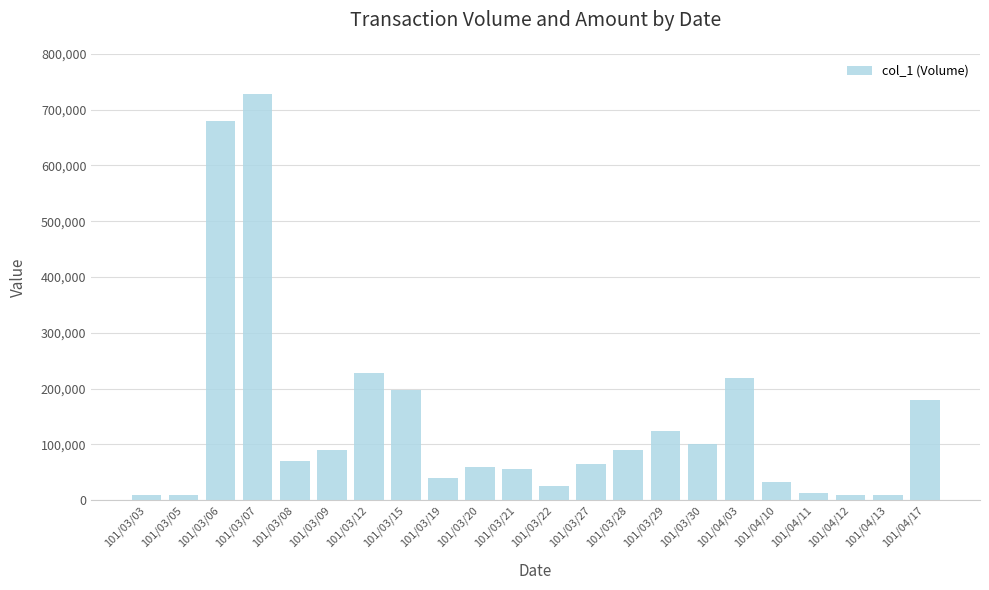

Which label corresponds to the largest value in the chart?

101/03/07